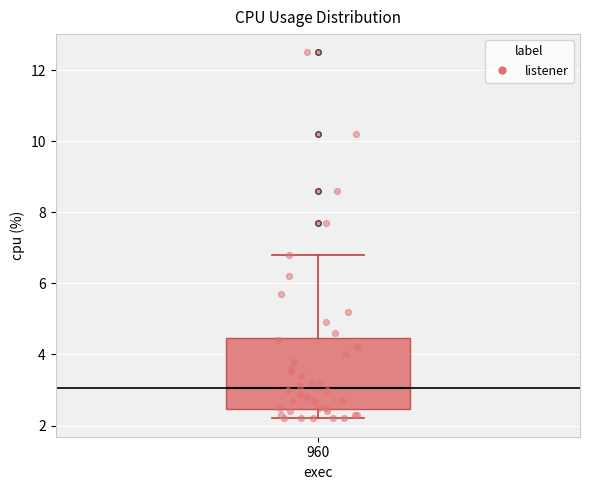

Where does the median line of the box at x = 960 sit on the y-axis? The values are not printed on the chart, so give them approximately, as read against the axis.

3.0